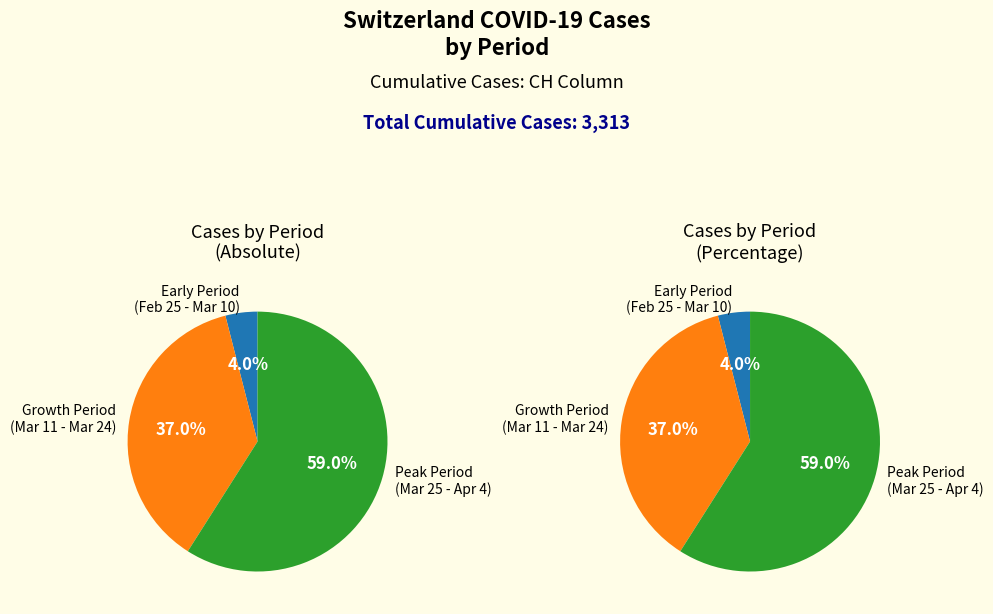

True or false: 2020-03-10 accounts for 1% of the total.

False